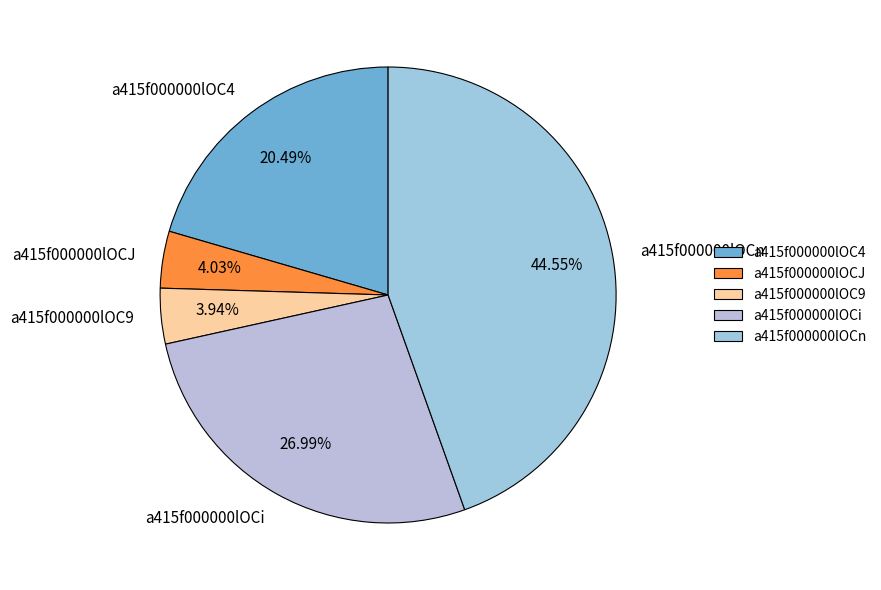

What percentage is the a415f000000lOC4 slice, to the nearest percent?

20%